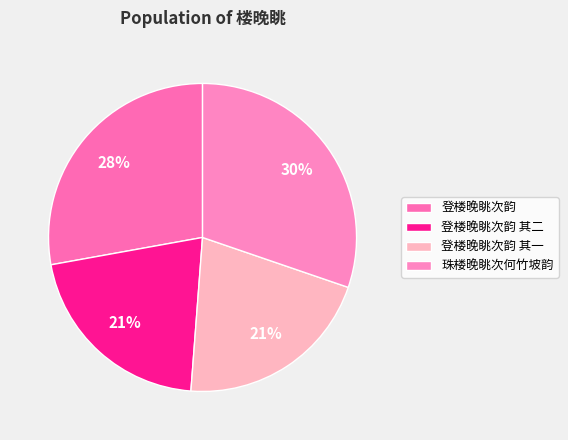

Is it true that 珠楼晚眺次何竹坡韵 is 36% of the pie?

False